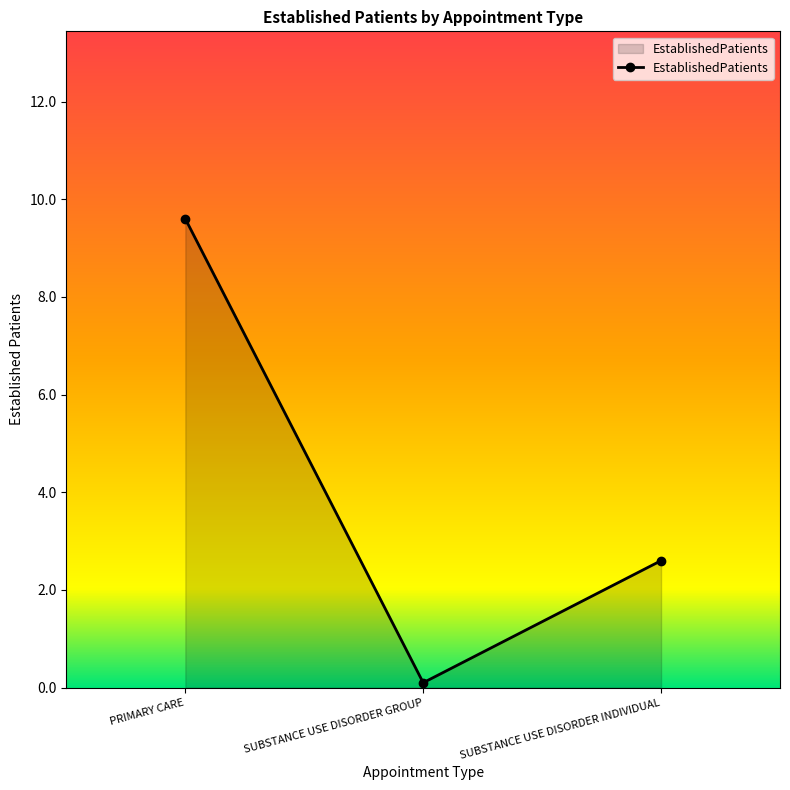

Where does the data first go above 2?

PRIMARY CARE